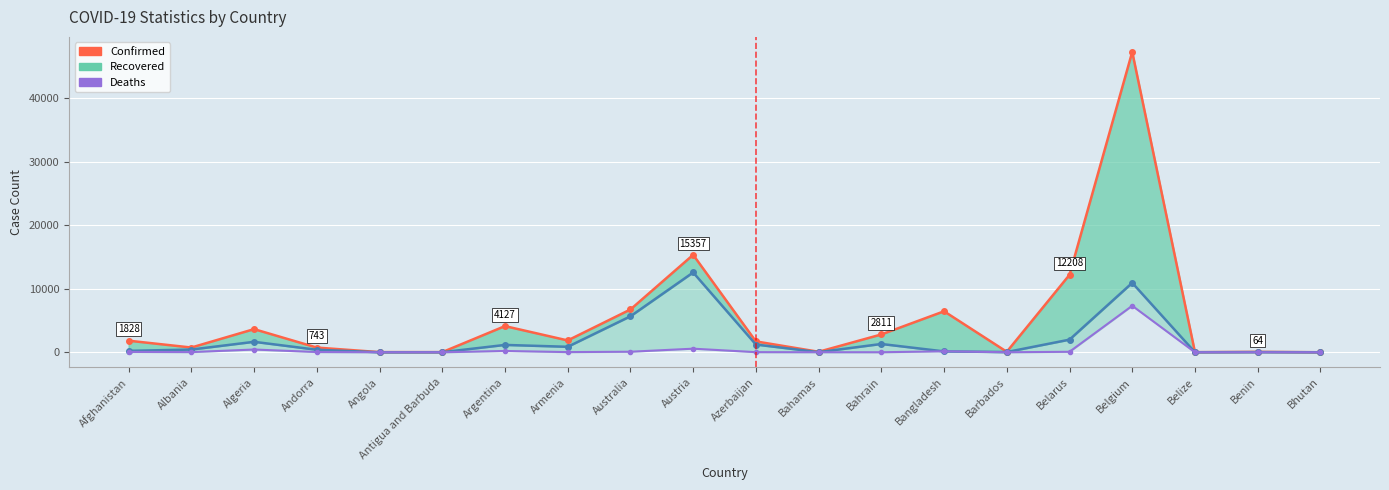

What is the total value across all series at Belize?

29